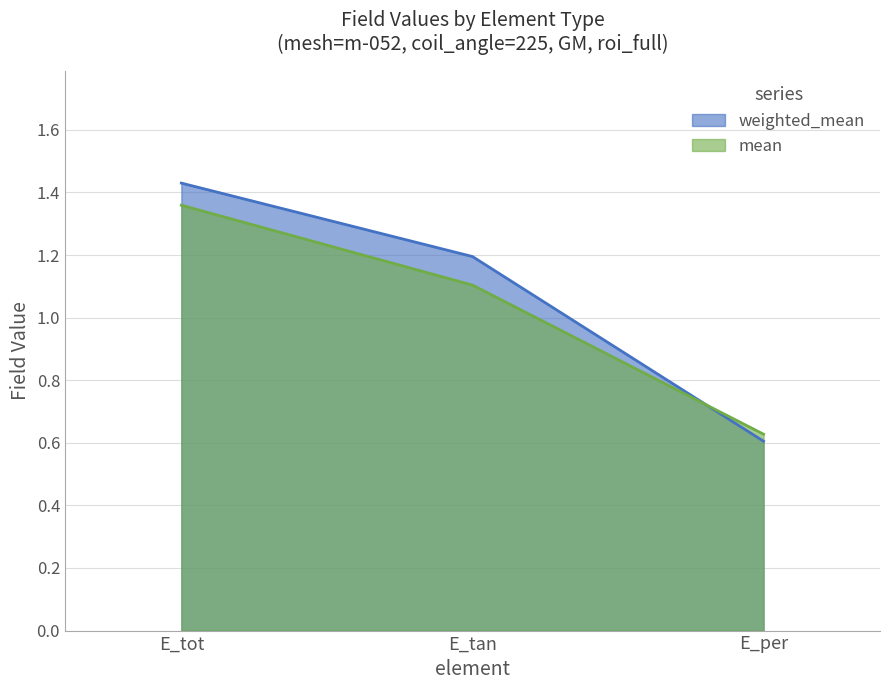

What is the difference between the weighted_mean values at E_tan and E_per?

0.6